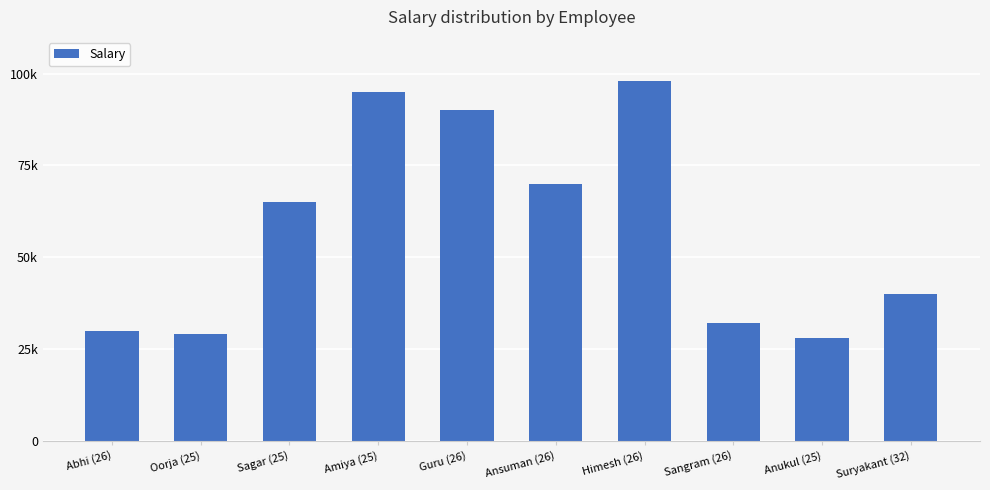

List the labels in order of value, largest first.

Himesh (26), Amiya (25), Guru (26), Ansuman (26), Sagar (25), Suryakant (32), Sangram (26), Abhi (26), Oorja (25), Anukul (25)